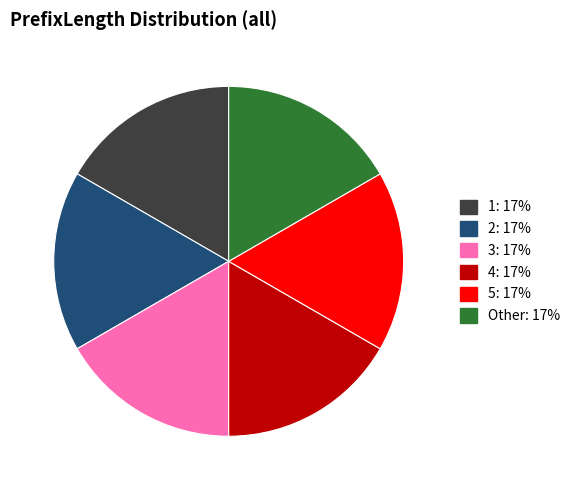

Is there any slice that represents more than half of the pie?

No